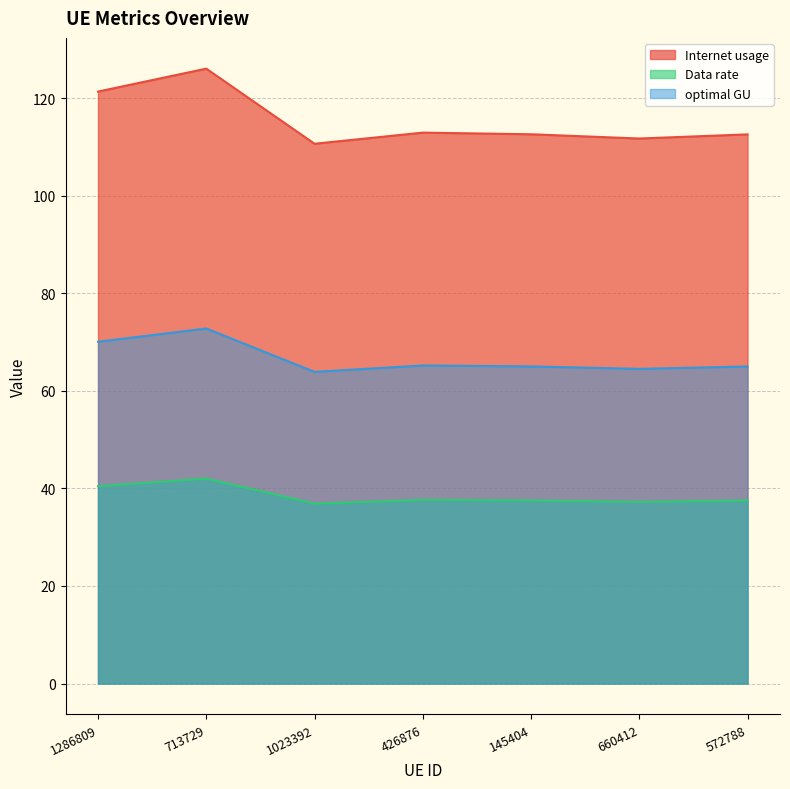

How many interior local peaks does the Internet usage series have?

2